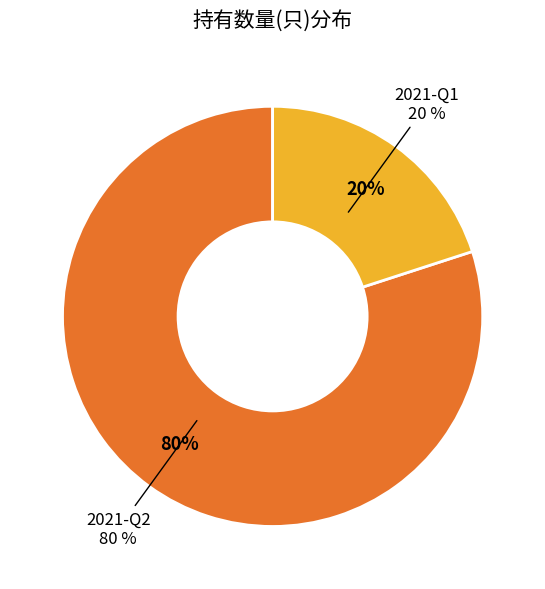

What is the largest slice in the pie chart?

2021-Q2